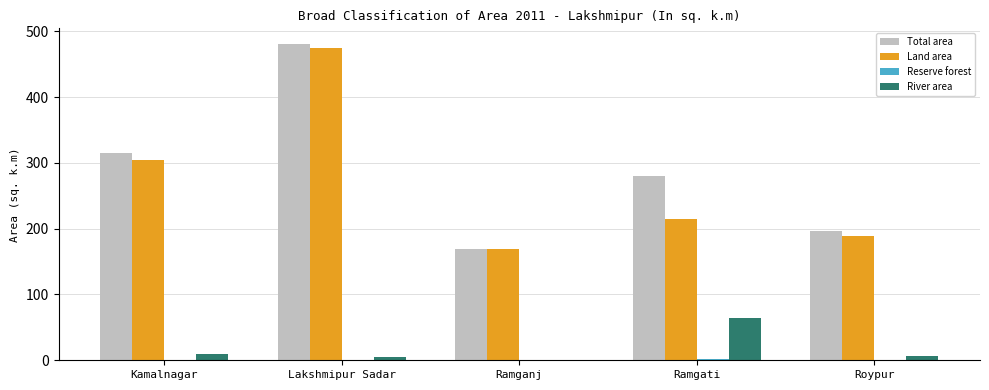

Which category has the highest value in the Total area series?

Lakshmipur Sadar